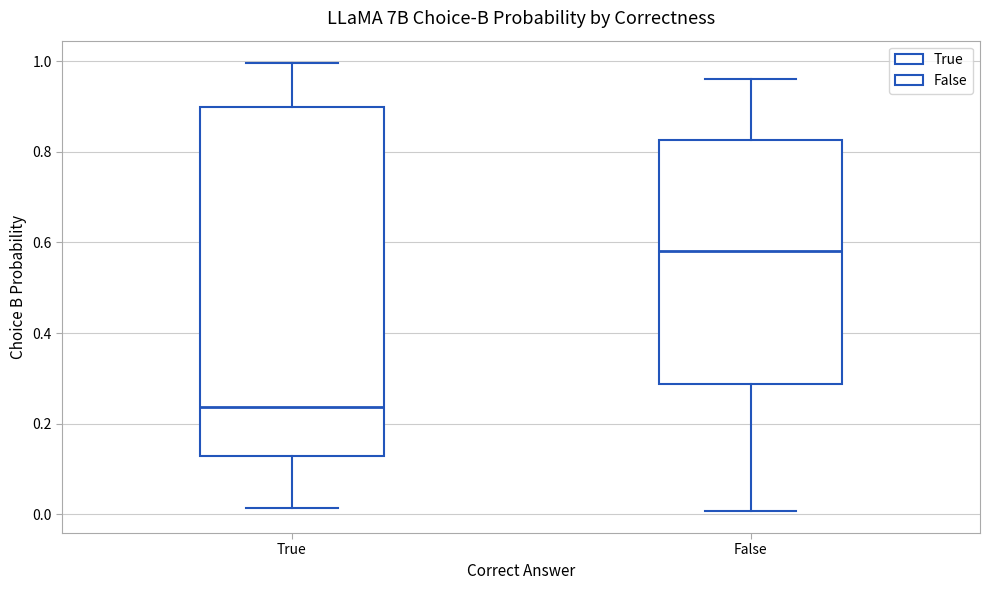

Reading left to right, transcribe this box plot: for each box, give where its median line is, the range the box spans, and where its two whiskers end, as read against the y-axis. The values are not printed on the chart, so give them approximately, as read against the axis.

True: median 0.24, box 0.12 to 0.90, whiskers 0.02 to 1.00
False: median 0.58, box 0.28 to 0.82, whiskers 0.00 to 0.96